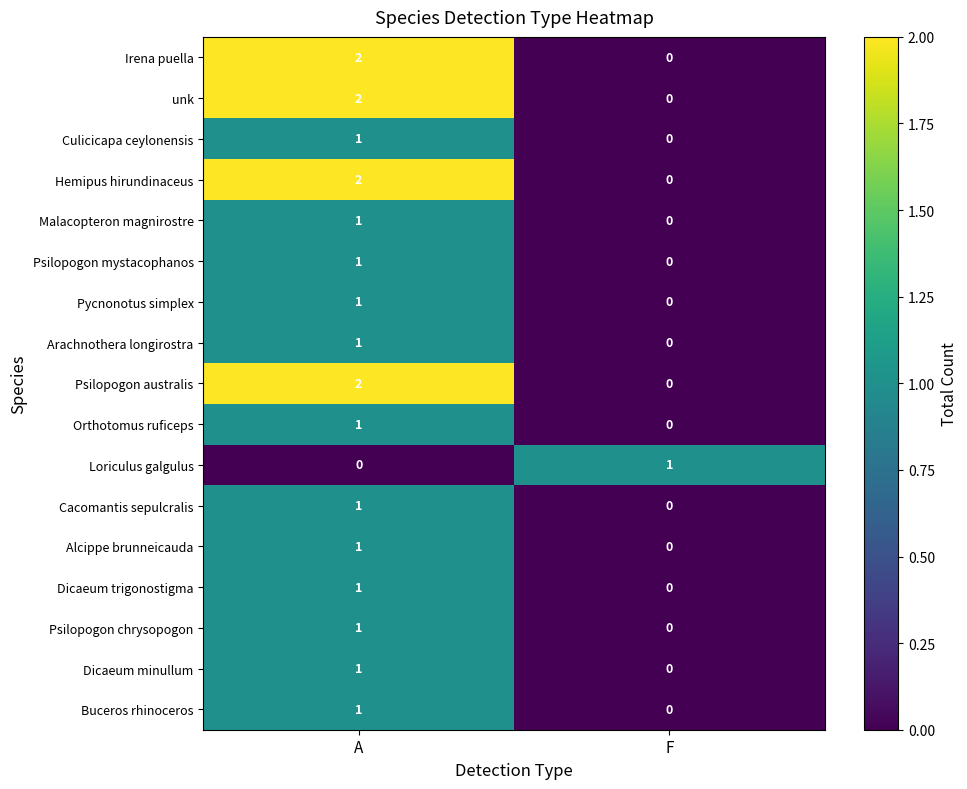

Rank the categories by Dicaeum trigonostigma value from lowest to highest.

F, A